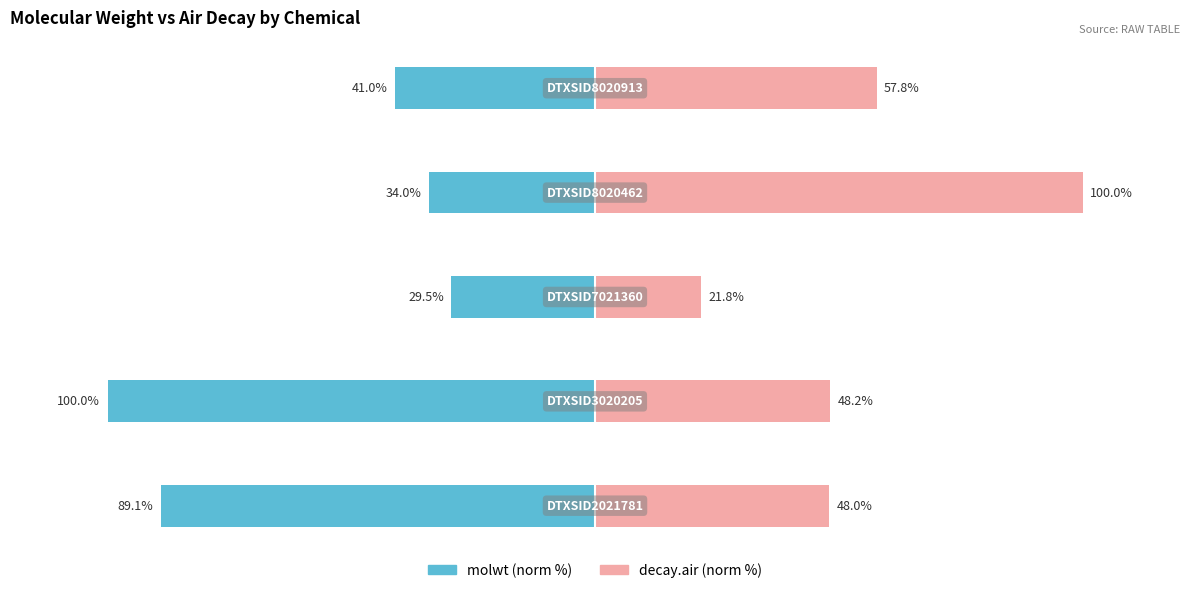

What is the difference between the maximum and minimum values in the decay.air series?

78.2